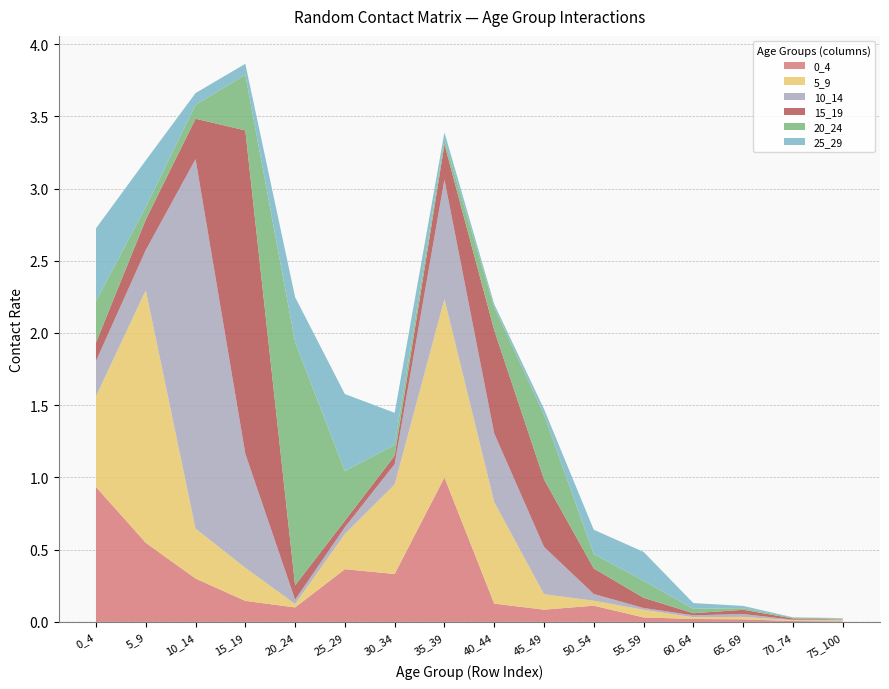

Reading right to left, extract all data points from this chart.

0_4: 0.0	0.0	0.0	0.0	0.0	0.1	0.1	0.1	1.0	0.3	0.4	0.1	0.1	0.3	0.5	0.9
5_9: 0.0	0.0	0.0	0.0	0.1	0.0	0.1	0.7	1.2	0.6	0.2	0.0	0.2	0.3	1.7	0.6
10_14: 0.0	0.0	0.0	0.0	0.0	0.0	0.3	0.5	0.8	0.1	0.0	0.0	0.8	2.6	0.3	0.2
15_19: 0.0	0.0	0.0	0.0	0.1	0.2	0.5	0.7	0.2	0.1	0.0	0.1	2.2	0.3	0.2	0.1
20_24: 0.0	0.0	0.0	0.0	0.1	0.1	0.4	0.2	0.0	0.1	0.3	1.7	0.4	0.1	0.1	0.3
25_29: 0.0	0.0	0.0	0.0	0.2	0.2	0.0	0.0	0.1	0.2	0.5	0.3	0.1	0.1	0.3	0.5